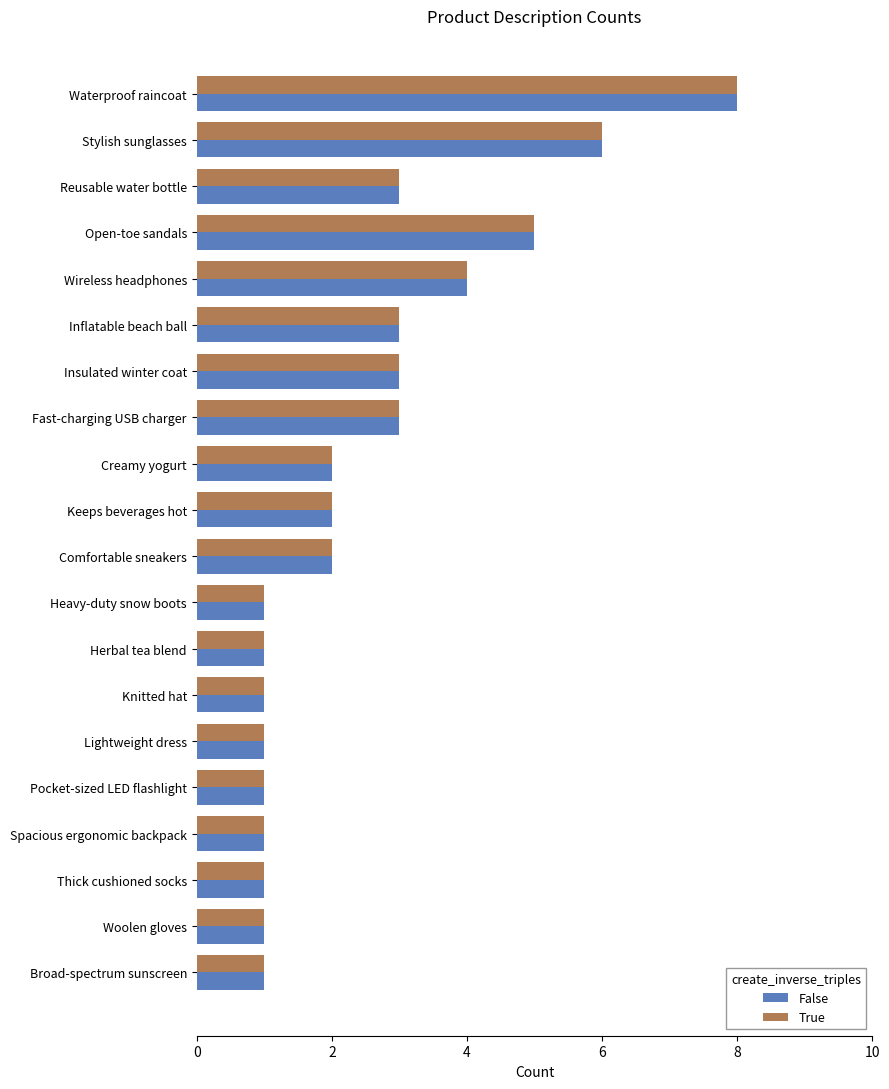

How many True values are between 1 and 3?

16